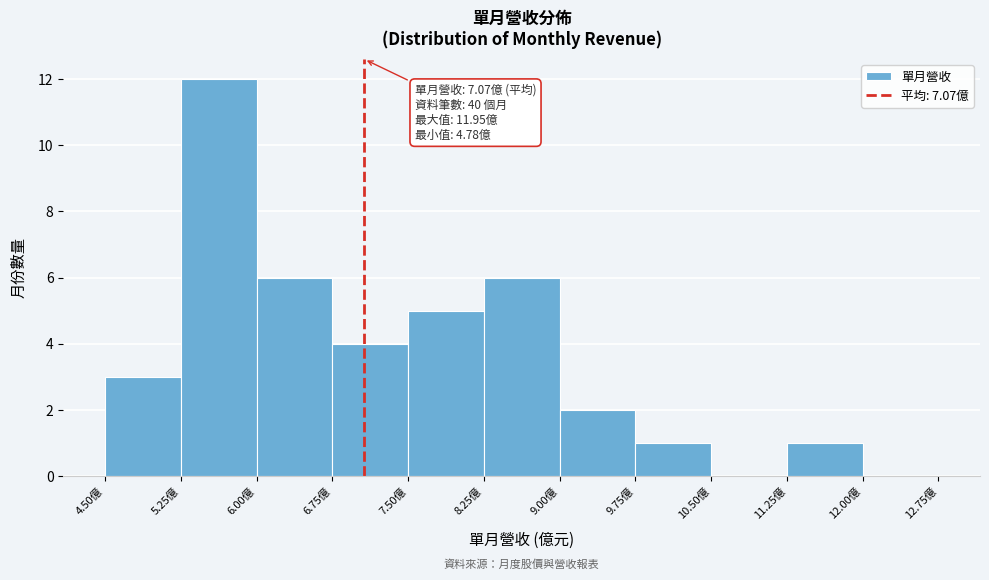

Which range on the x-axis has the tallest bar?

5.25 to 6.00